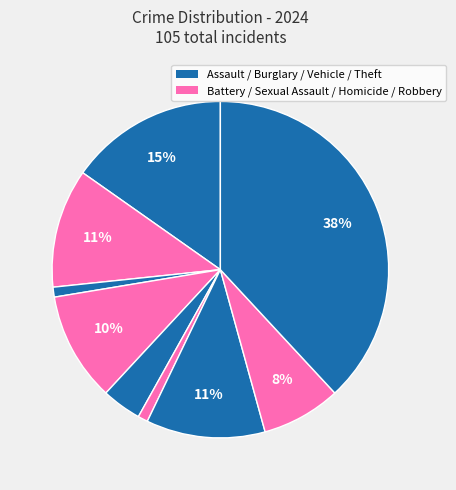

How many segments does this pie chart have?

9